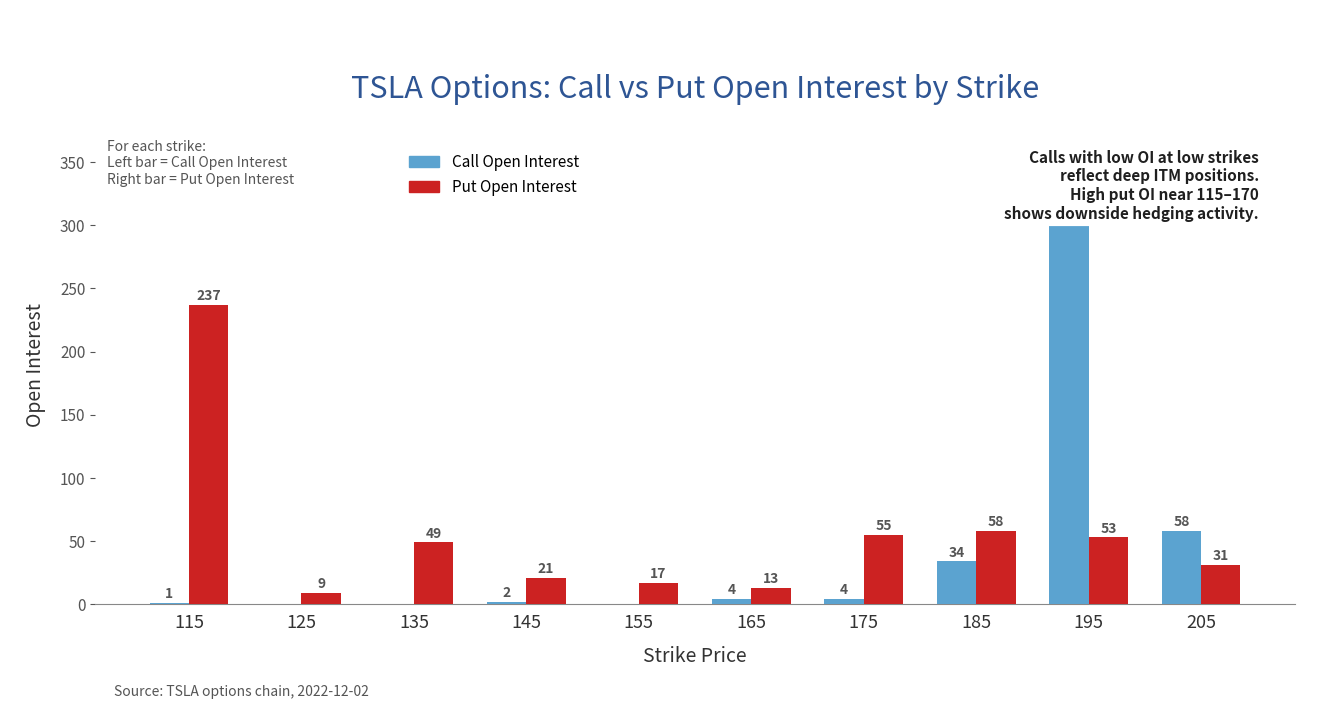

How many bars are there in each group?

2